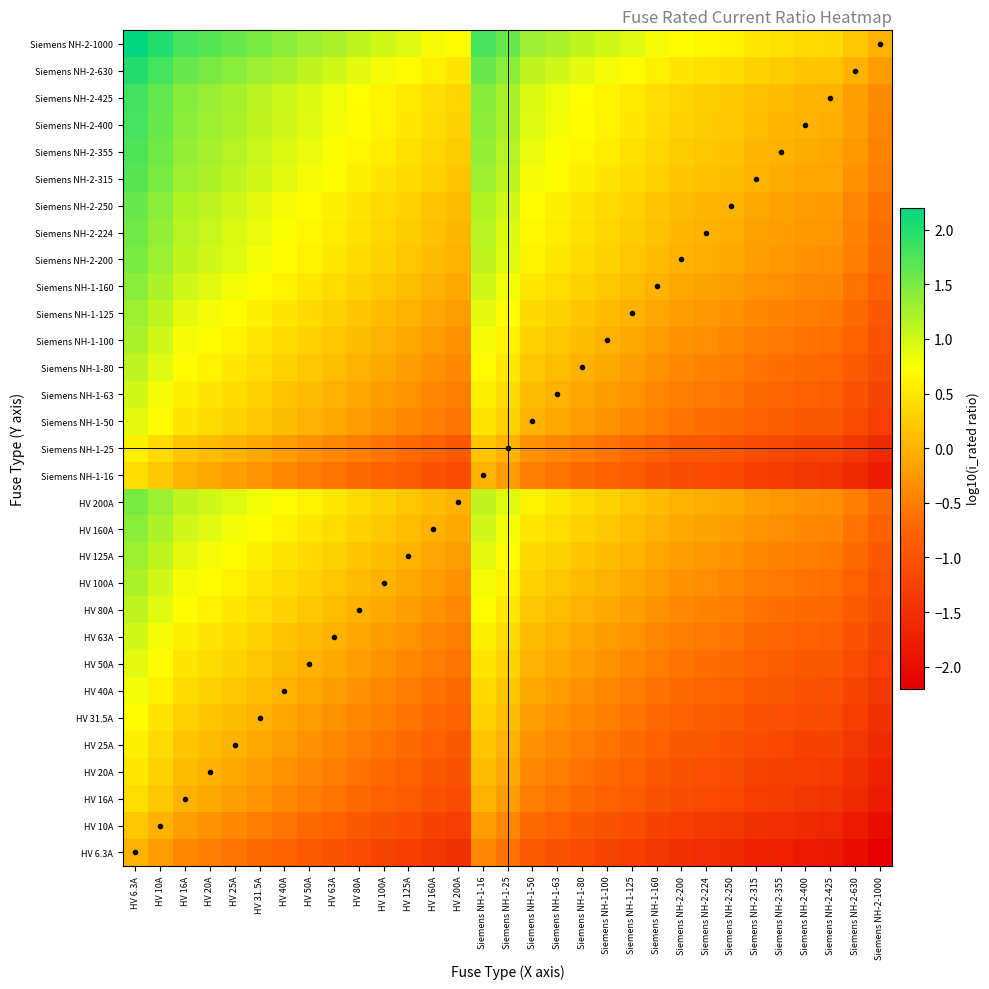

What is the greatest value displayed?

2.2